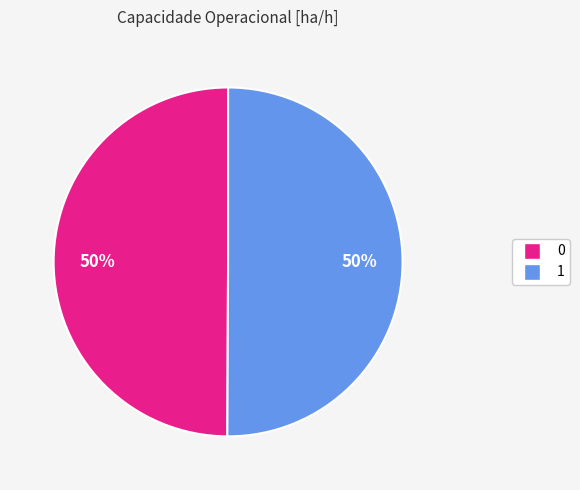

What is the ratio of the value at 1 to the value at 0?

1.0